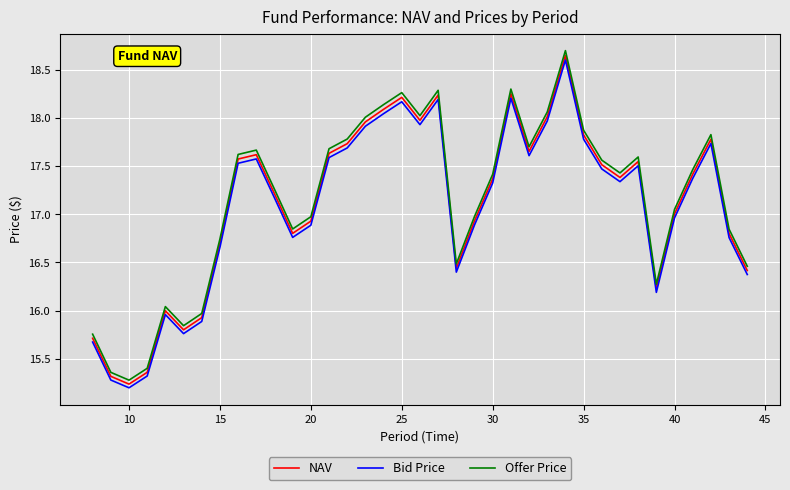

What is the maximum value shown in the chart?

18.7